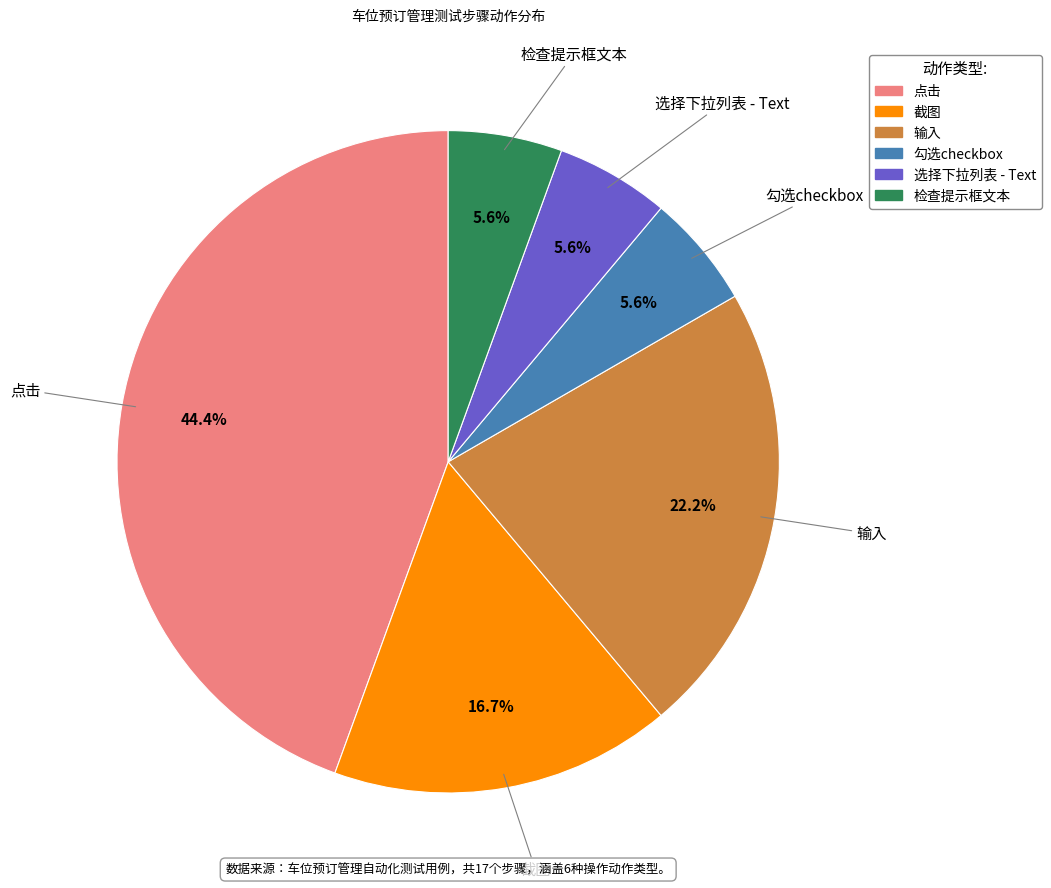

To the nearest percent, what portion does 截图 represent?

17%